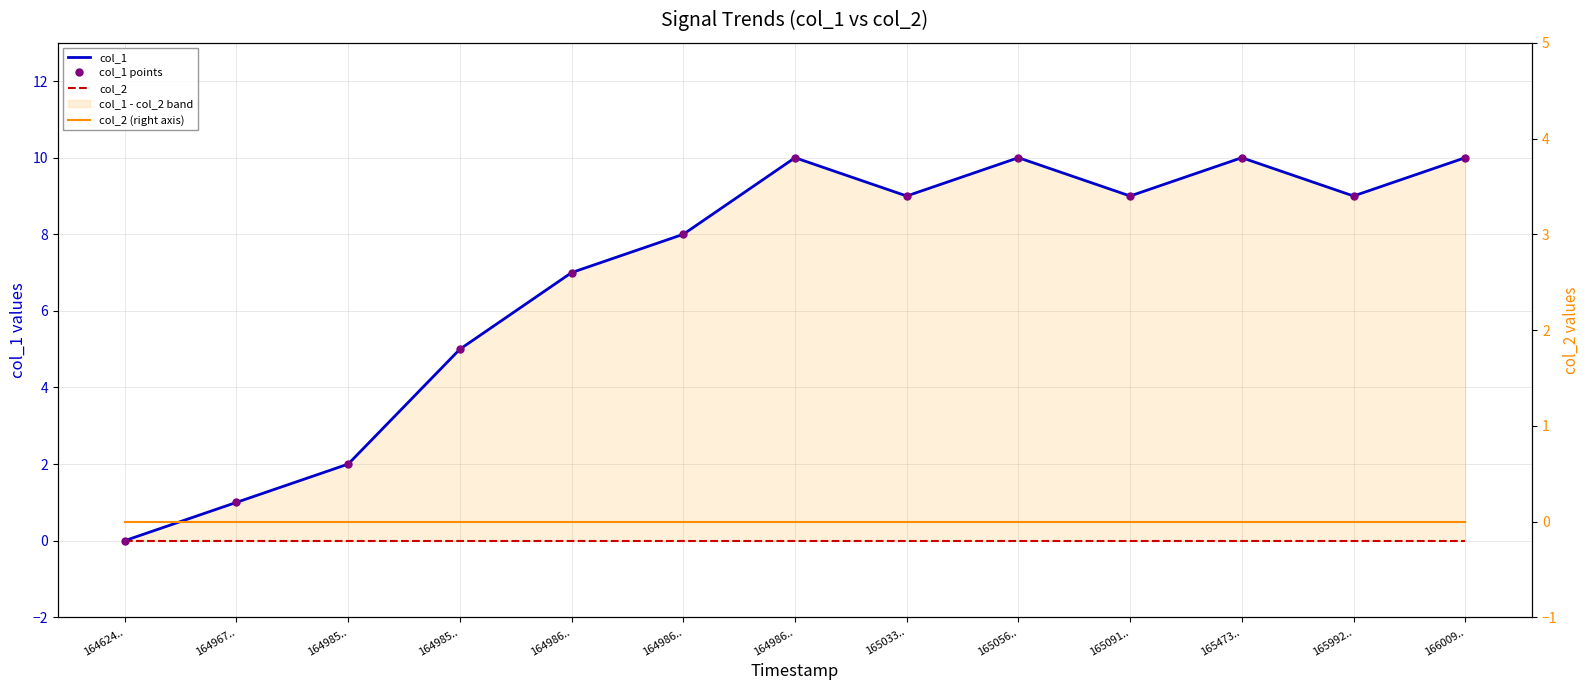

Between 165992.. and 164986.., which is larger?

165992..